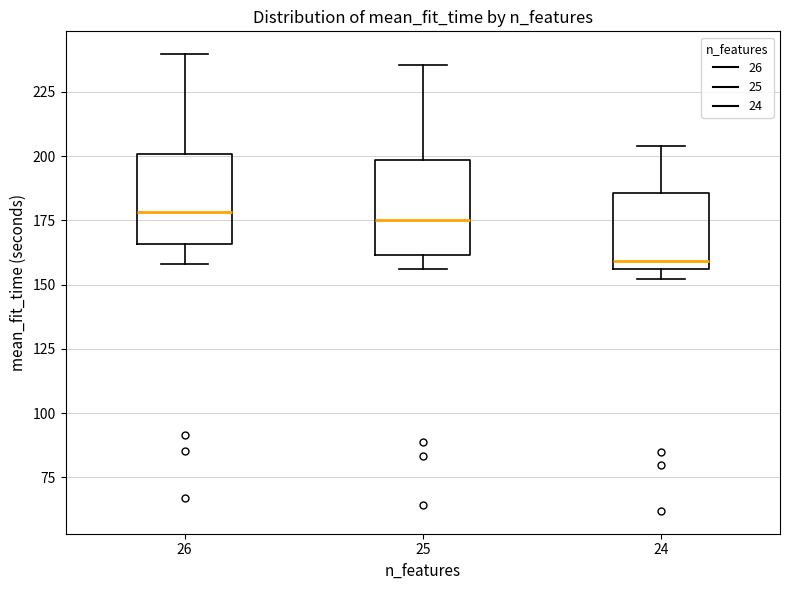

Reading left to right, read every box against the y-axis: the position of its median line, the range the box covers, and the ends of its whiskers. The values are not printed on the chart, so give them approximately, as read against the axis.

26: median 180, box 165 to 200, whiskers 160 to 240
25: median 175, box 160 to 200, whiskers 155 to 235
24: median 160, box 155 to 185, whiskers 150 to 205